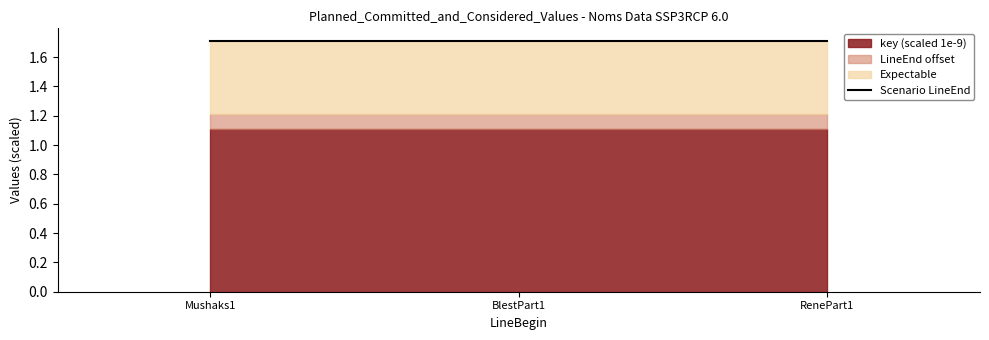

What is the label of the 1st point from the left?

Mushaks1